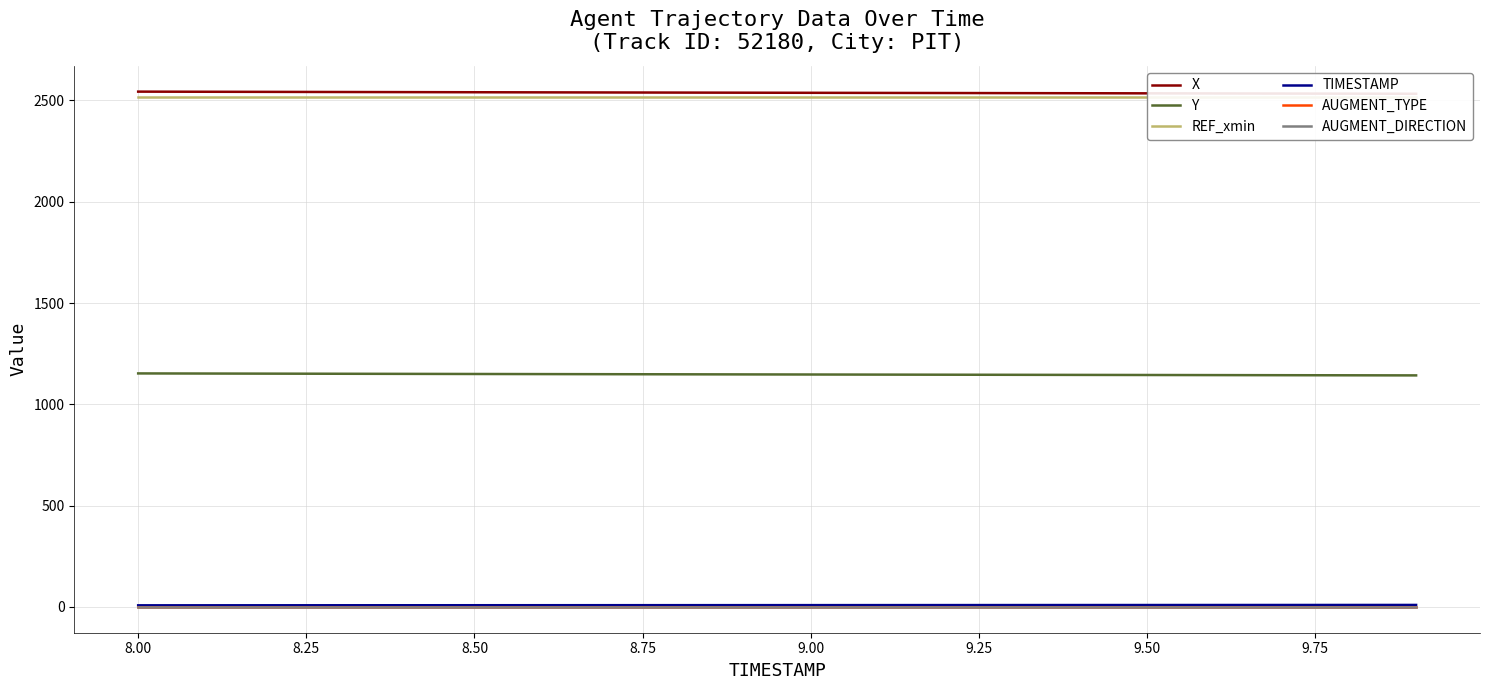

True or false: AUGMENT_TYPE and Y intersect in this chart.

False